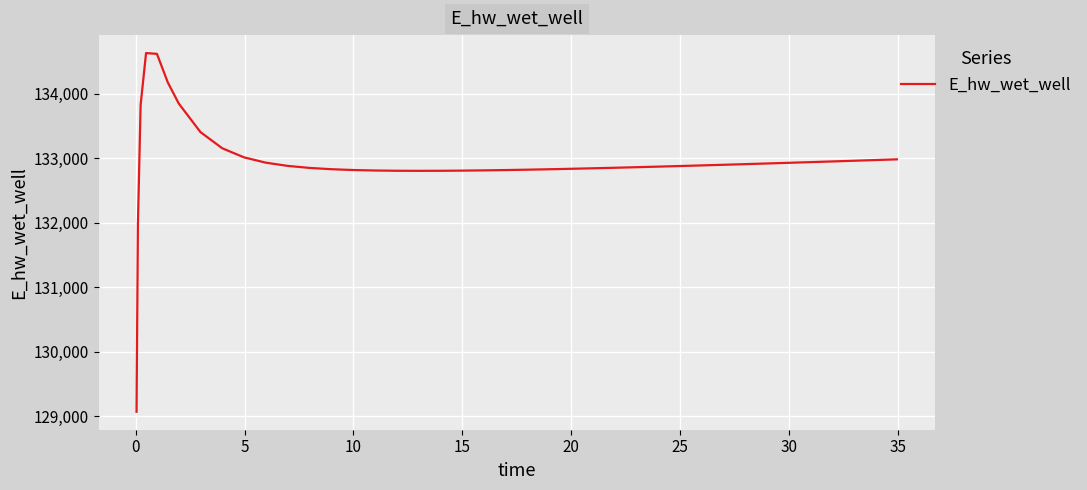

What is the smallest value displayed?

129070.3